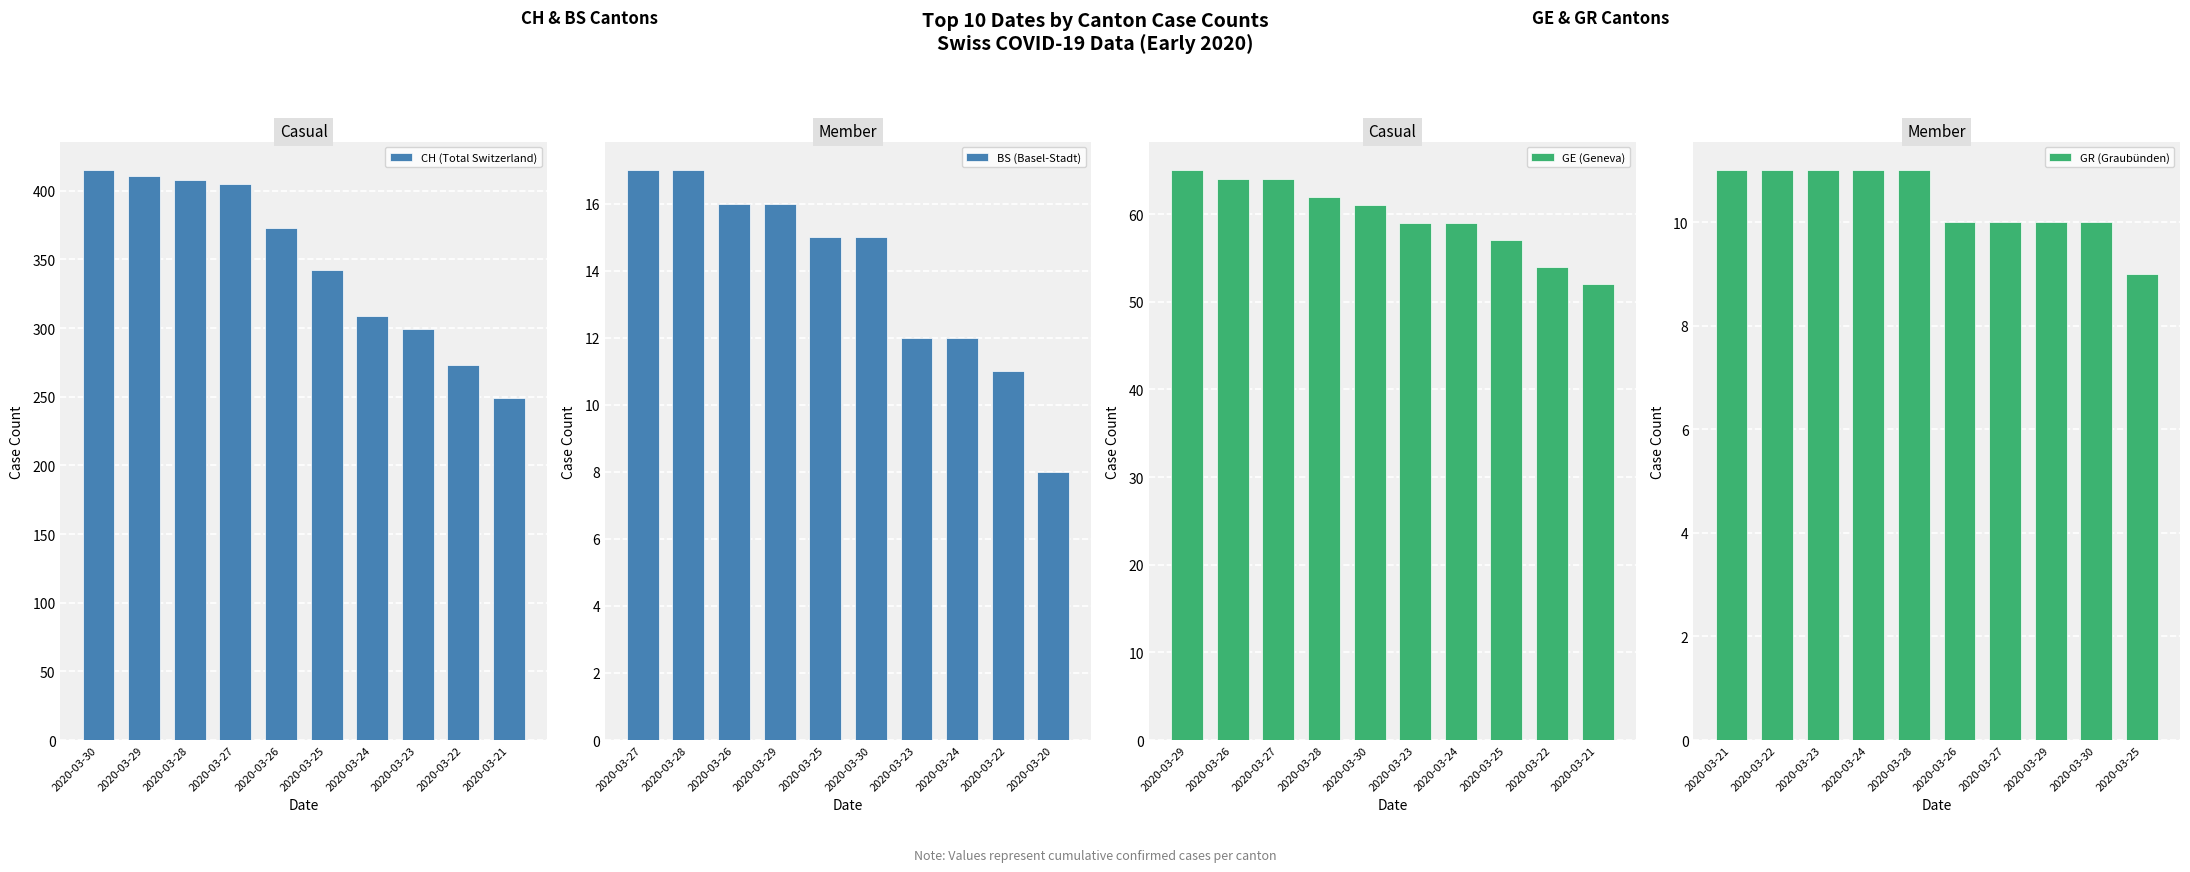

True or false: CH (Total Switzerland) has a value of 131 at 2020-03-21.

False